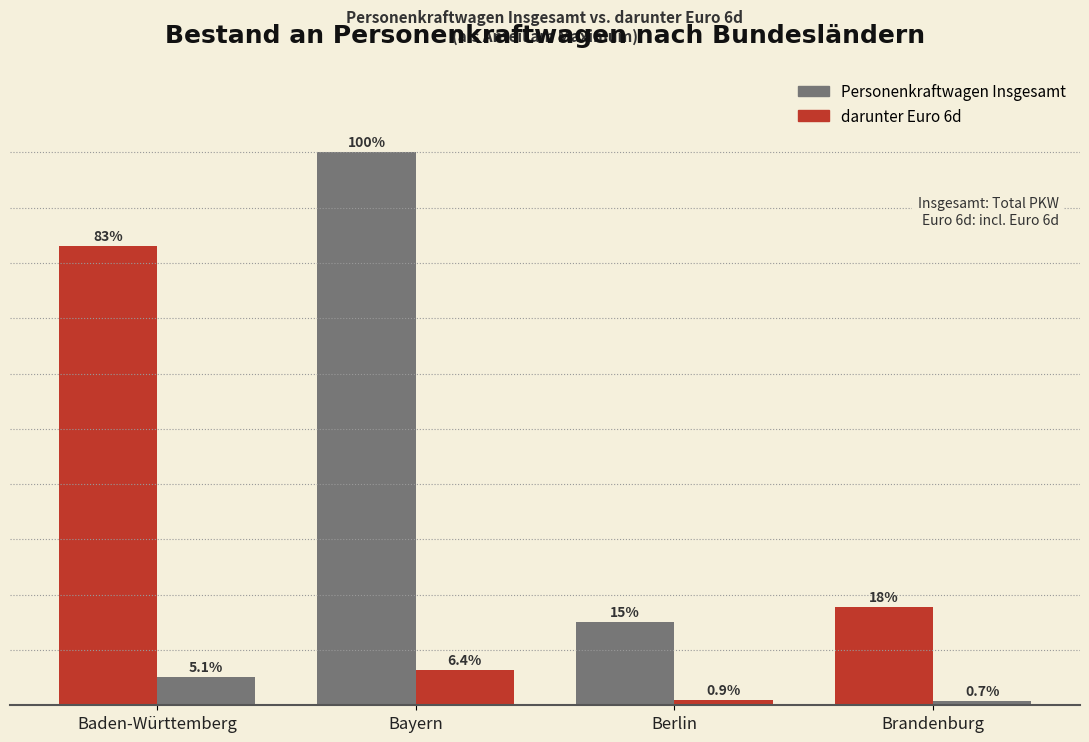

At which label does Personenkraftwagen Insgesamt reach its minimum?

Berlin